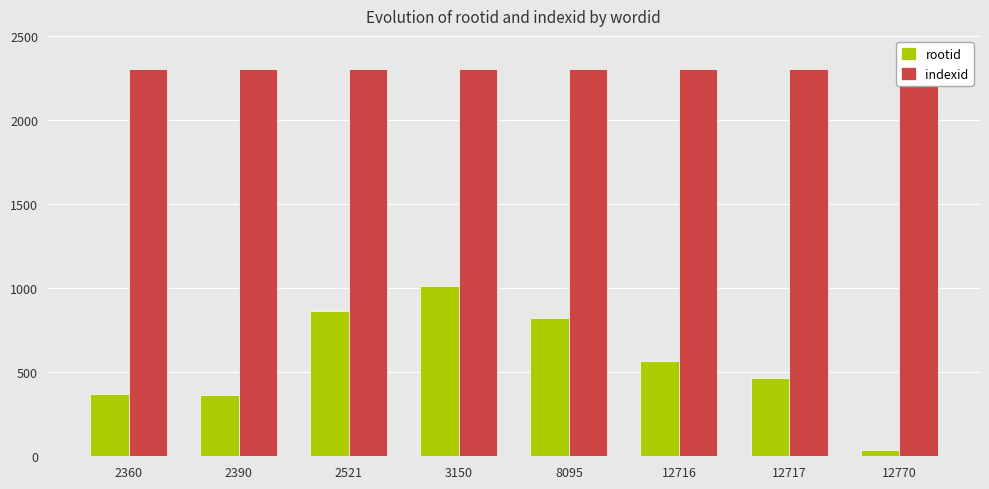

What is the average value of the rootid series?

563